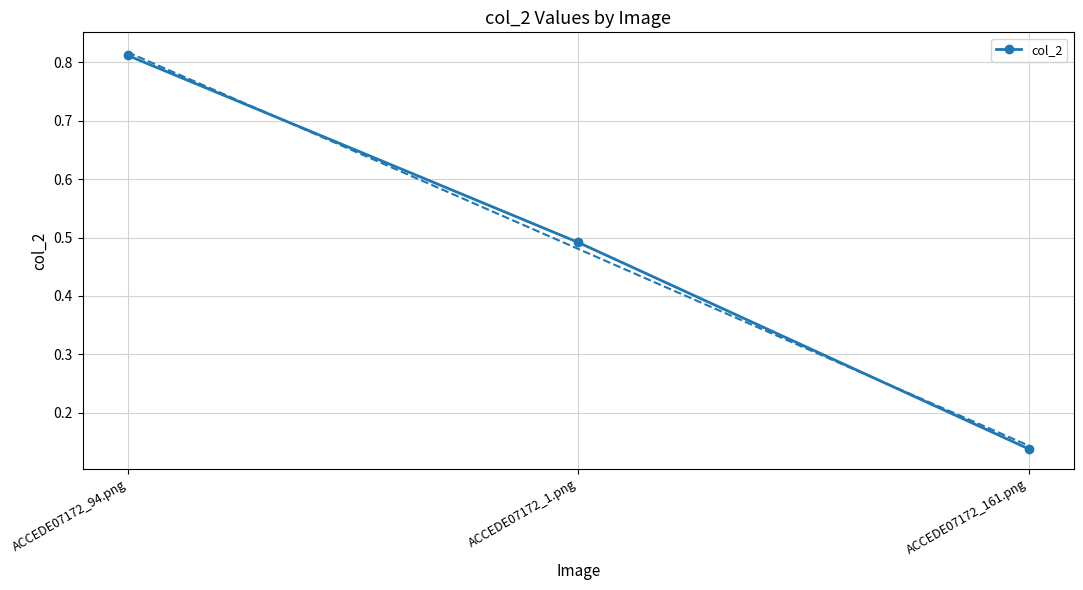

True or false: the data shows 1.3 at ACCEDE07172_94.png.

False